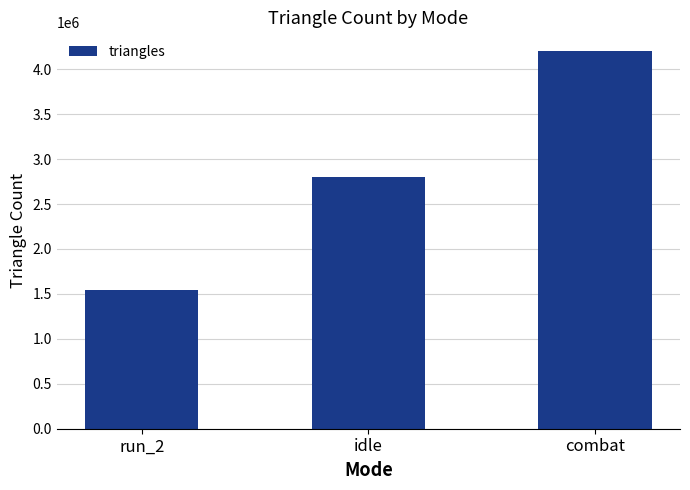

What is the difference between the maximum and second lowest values?

1400080